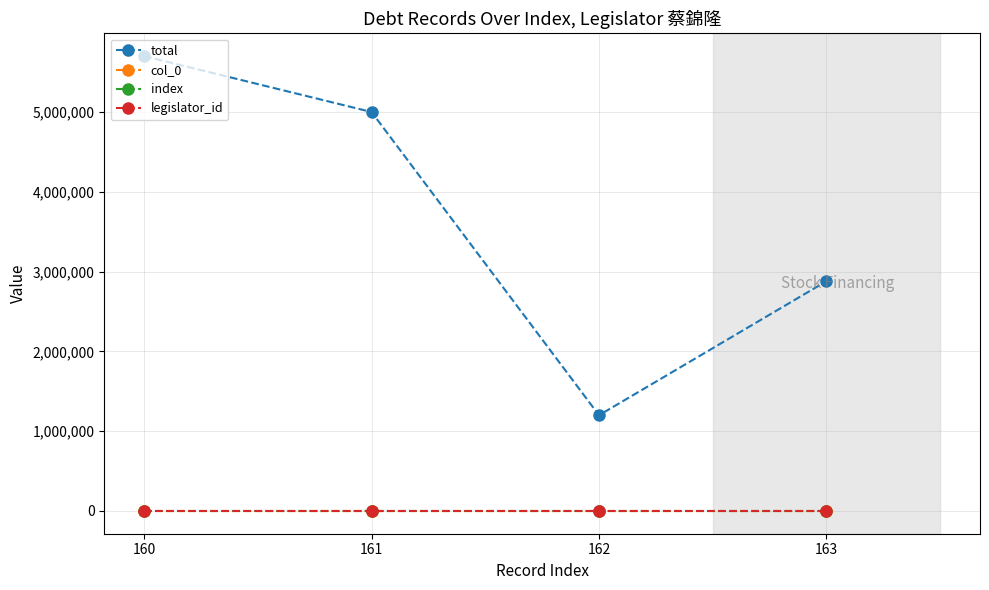

At 163, list the series in order from smallest to largest.

col_0, index, legislator_id, total